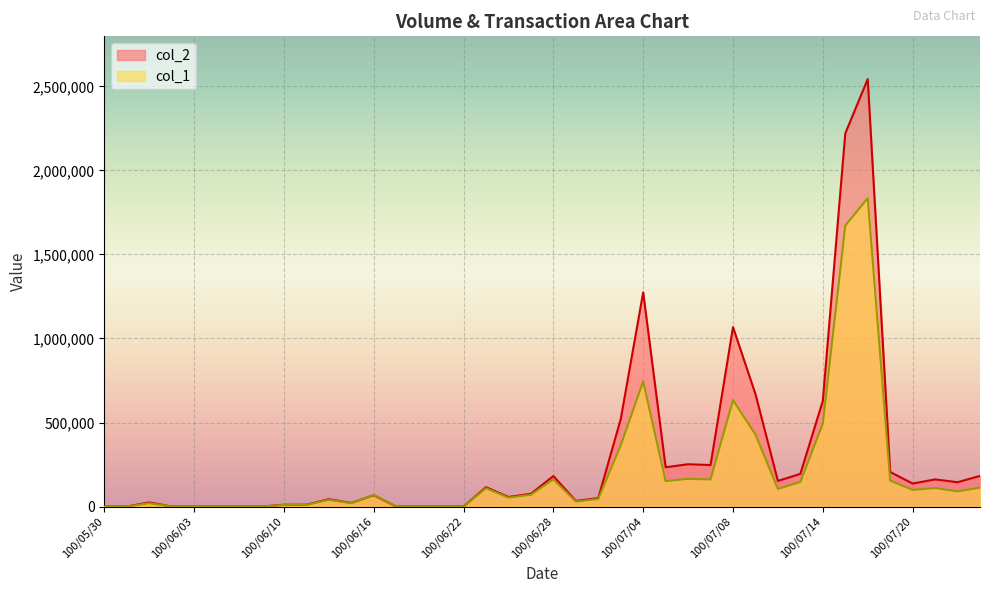

How many data points in col_2 are above 75660?

19